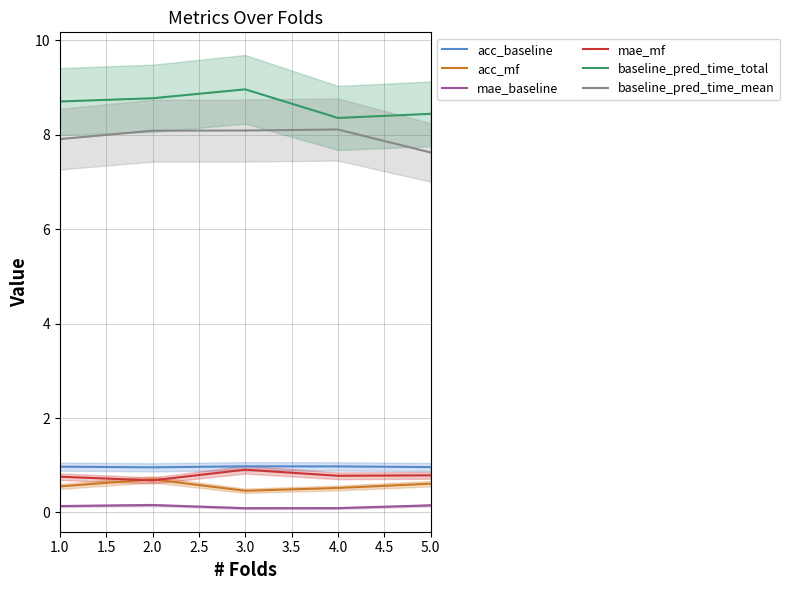

At which label is baseline_pred_time_total closest to 8?

4.0